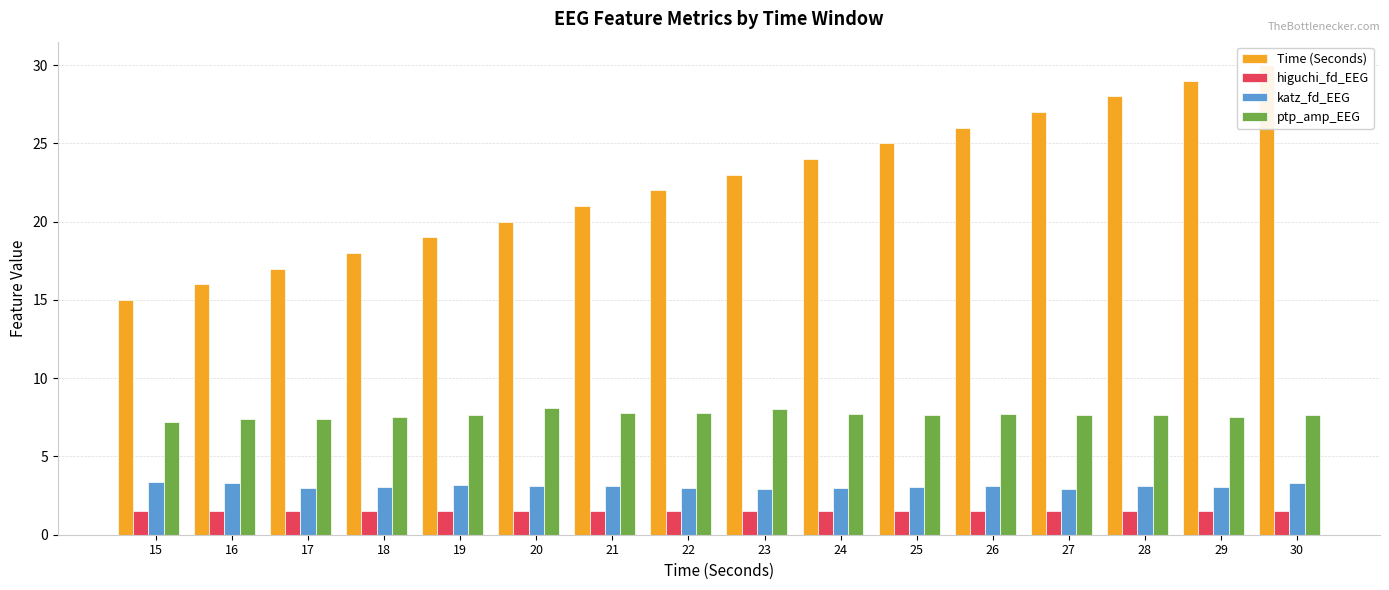

The Time (Seconds) series shows 29.0 at 29. True or false?

True